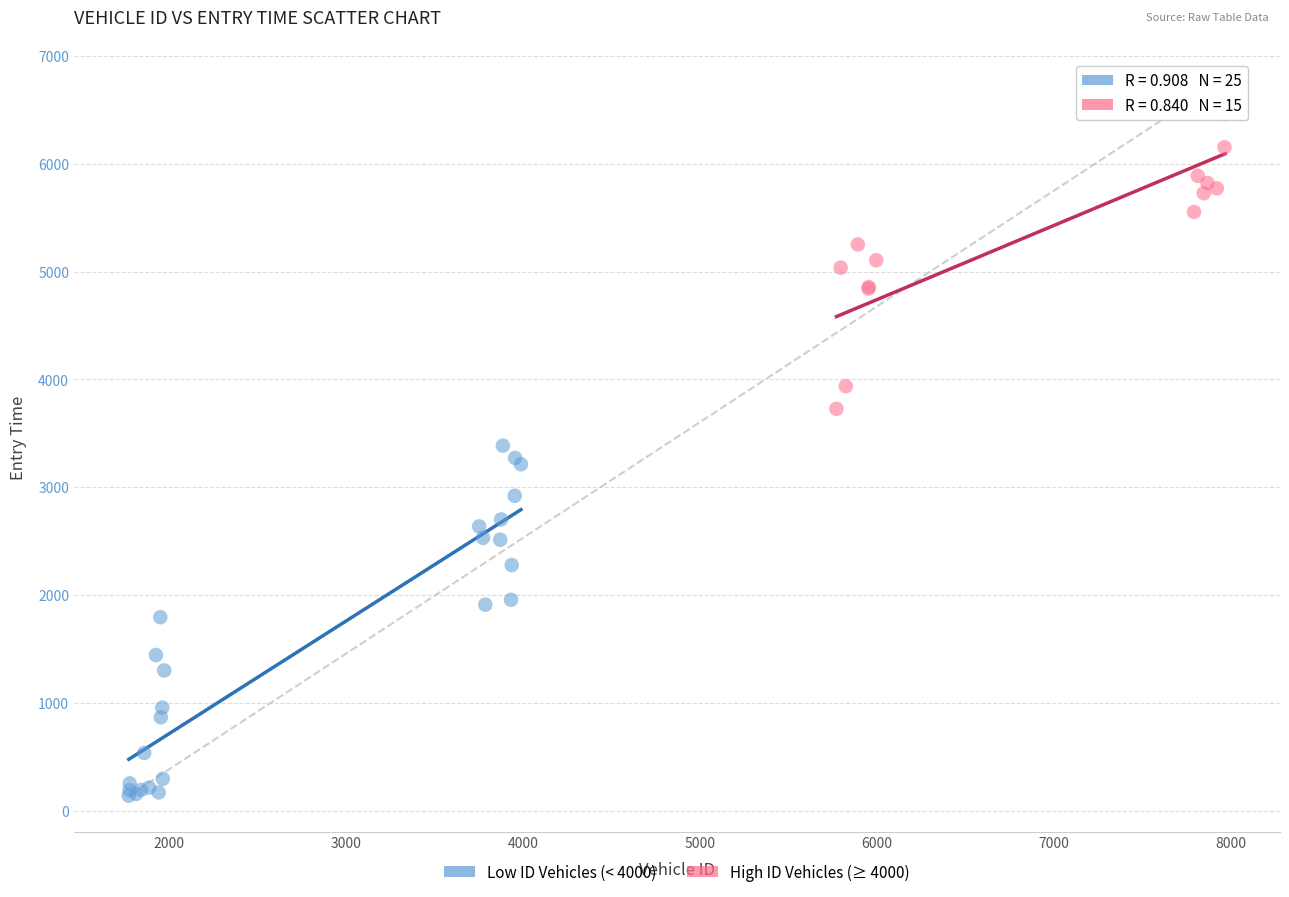

Which series reaches the maximum Y coordinate?

High ID Vehicles (≥ 4000)